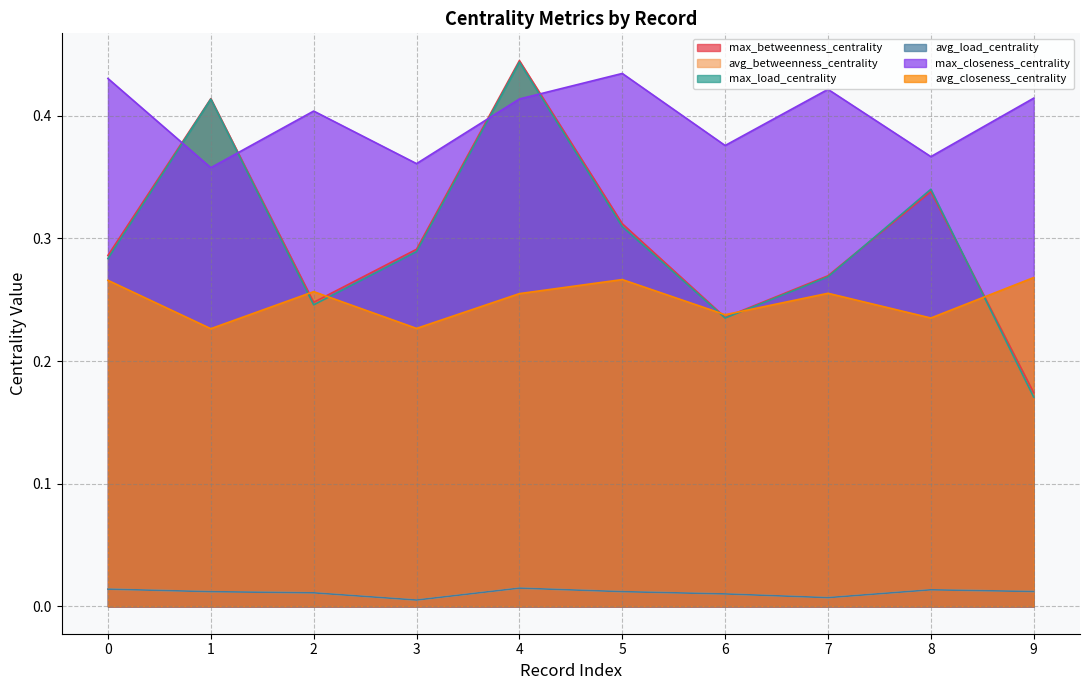

The avg_load_centrality series shows 0.0 at 8. True or false?

False